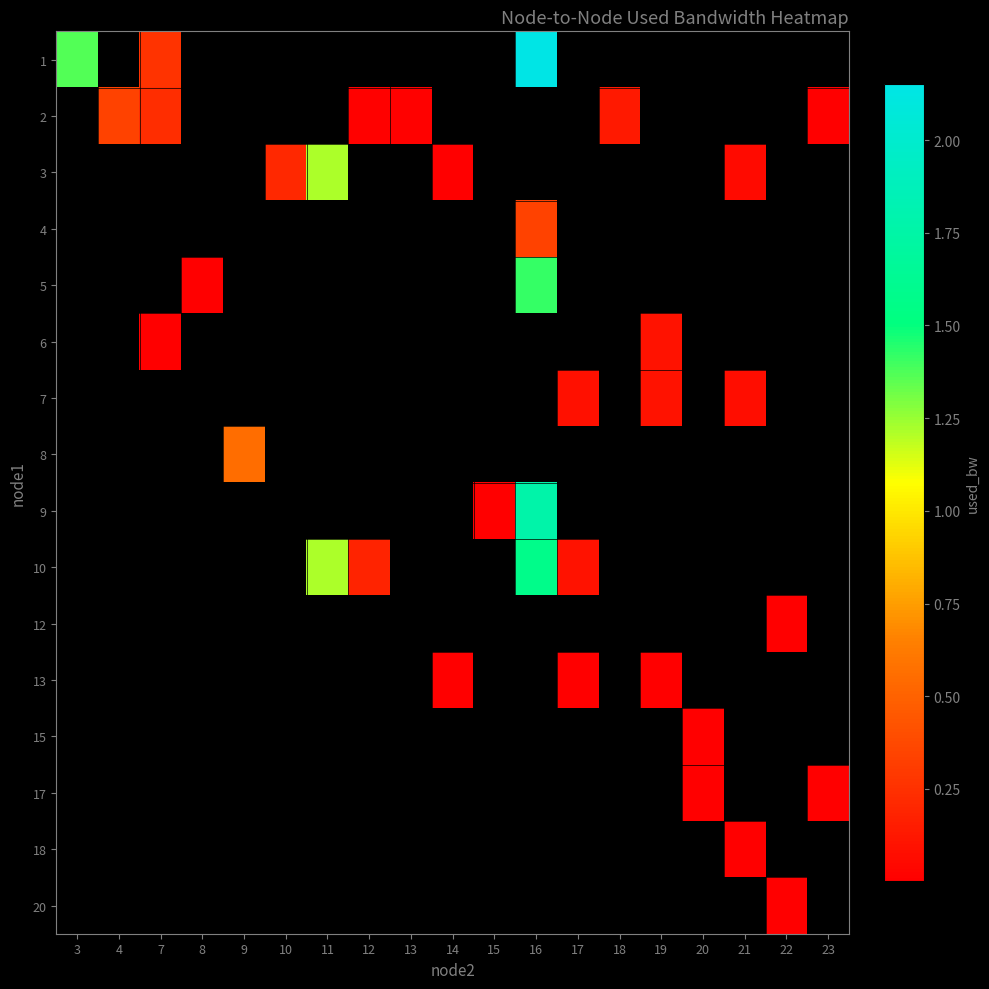

How many categories are shown in the chart?

19